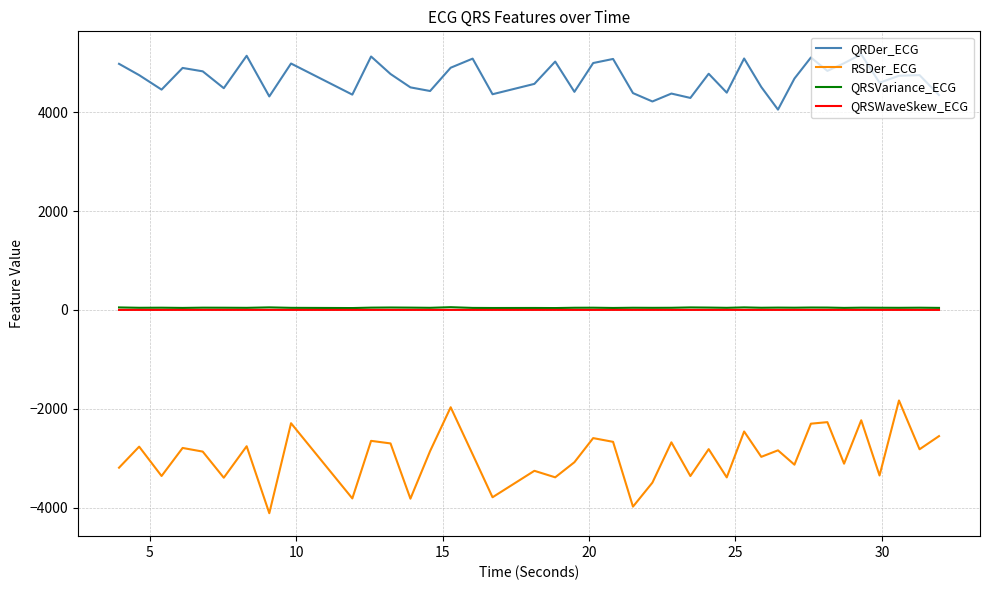

Which series has the largest range (max minus min)?

RSDer_ECG